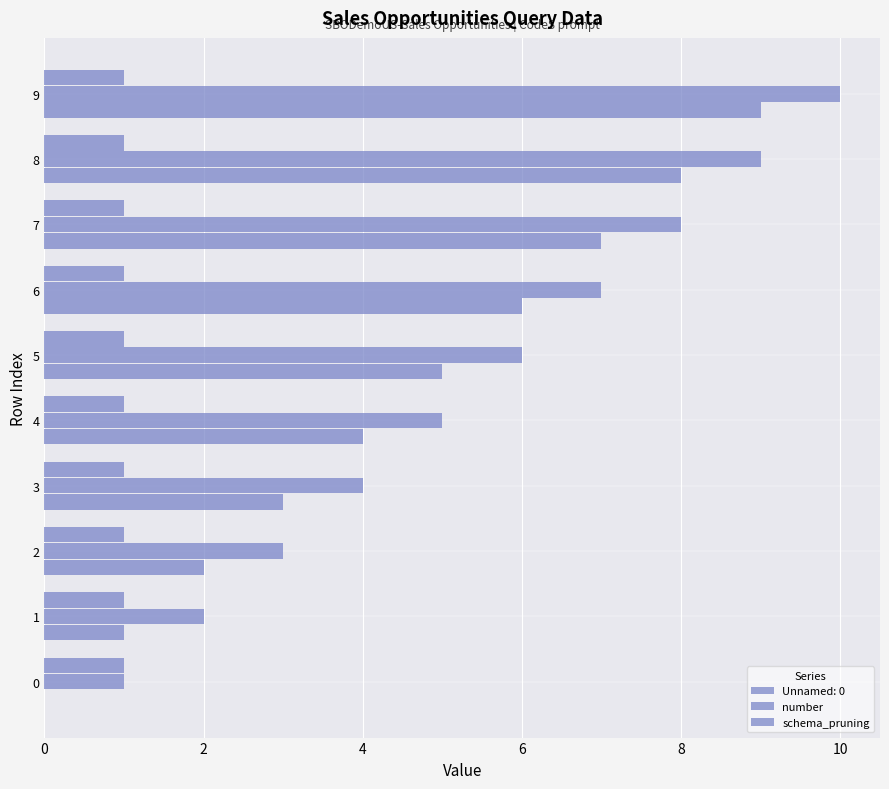

How many distinct data groups are displayed?

3